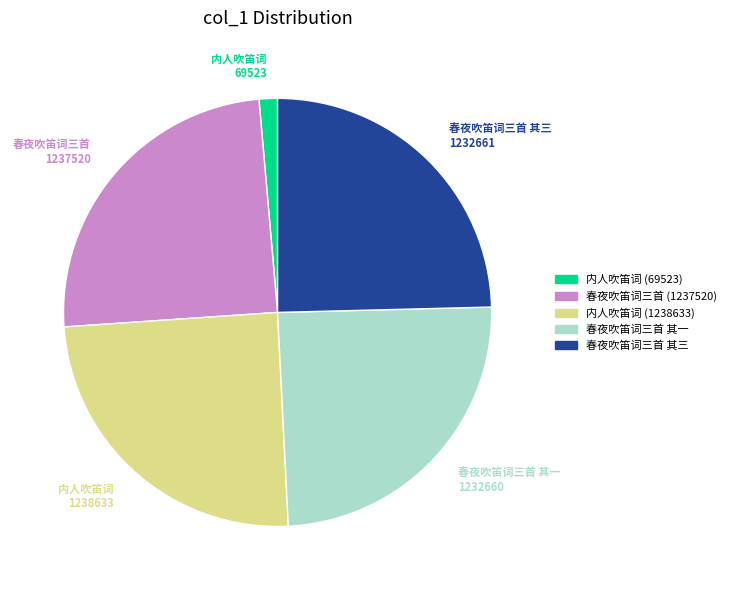

Is the sum of 春夜吹笛词三首 (1237520) and 内人吹笛词 (69523) greater than half?

No